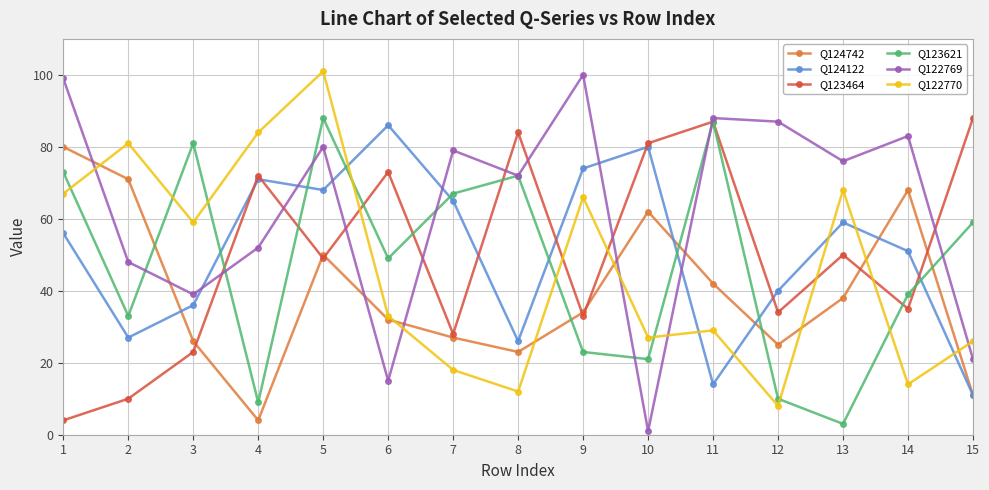

At which label is Q122770 closest to 54?

3